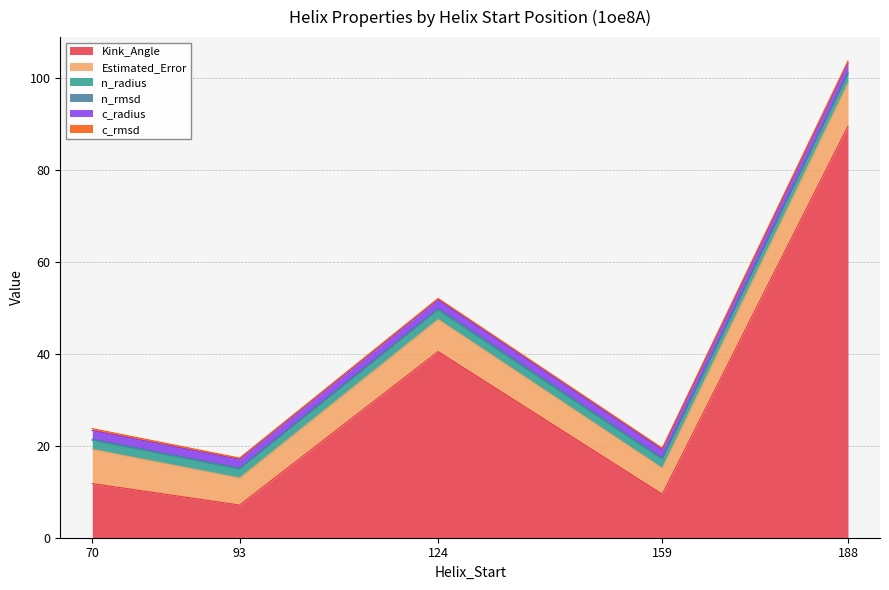

The Kink_Angle series shows 19.0 at 70. True or false?

False